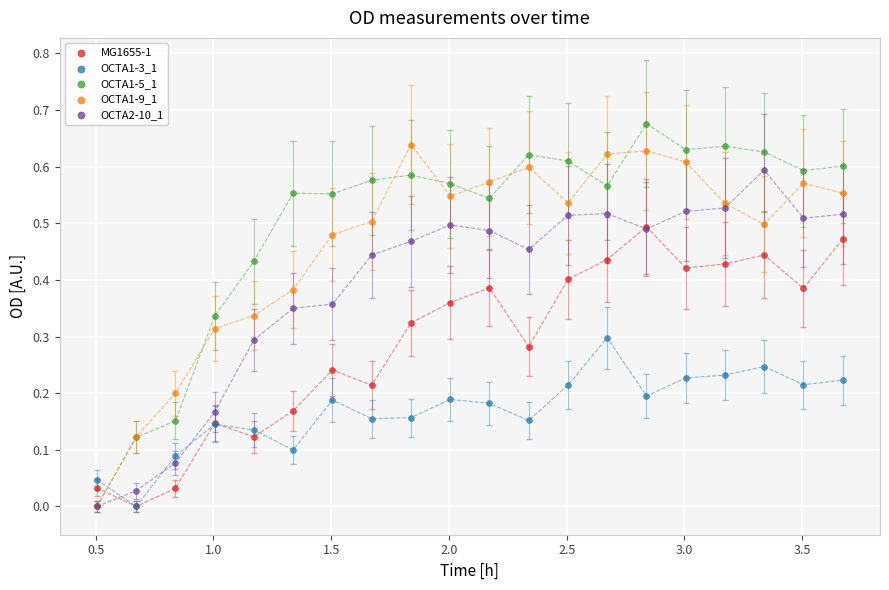

What are all the series names shown in the legend?

MG1655-1, OCTA1-3_1, OCTA1-5_1, OCTA1-9_1, OCTA2-10_1